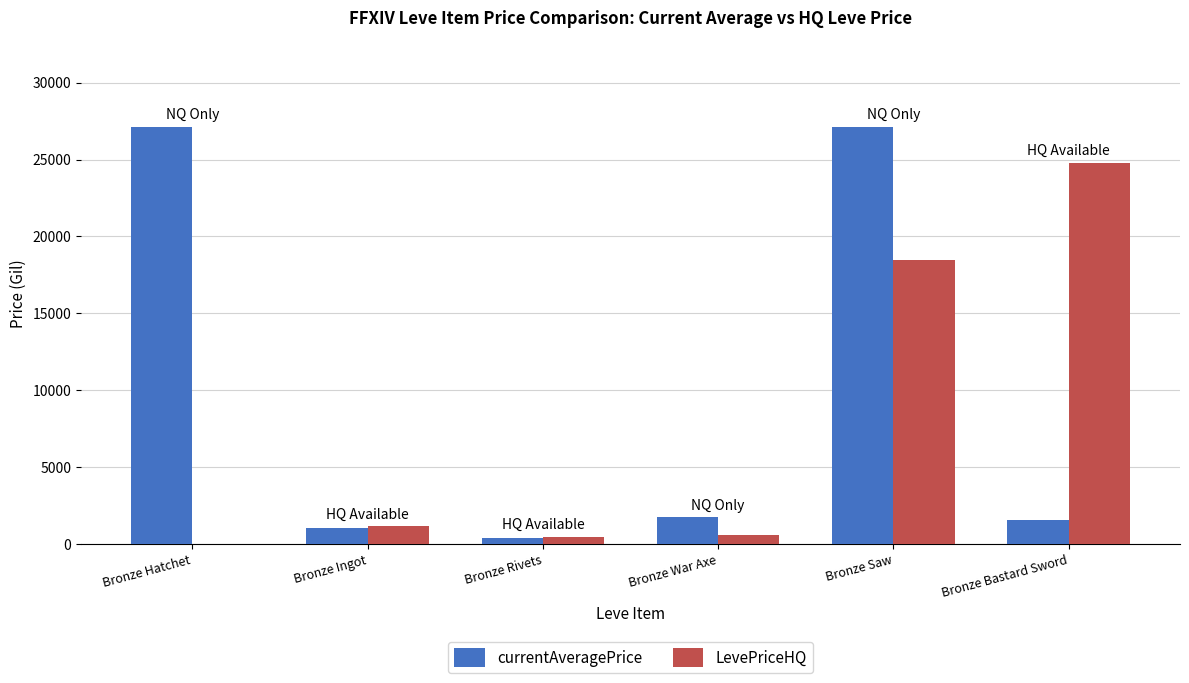

Count the number of categories in the chart.

6